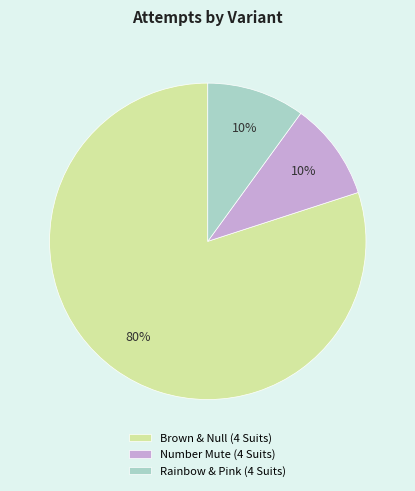

Do Rainbow & Pink (4 Suits) and Number Mute (4 Suits) together represent more than half of the pie?

No